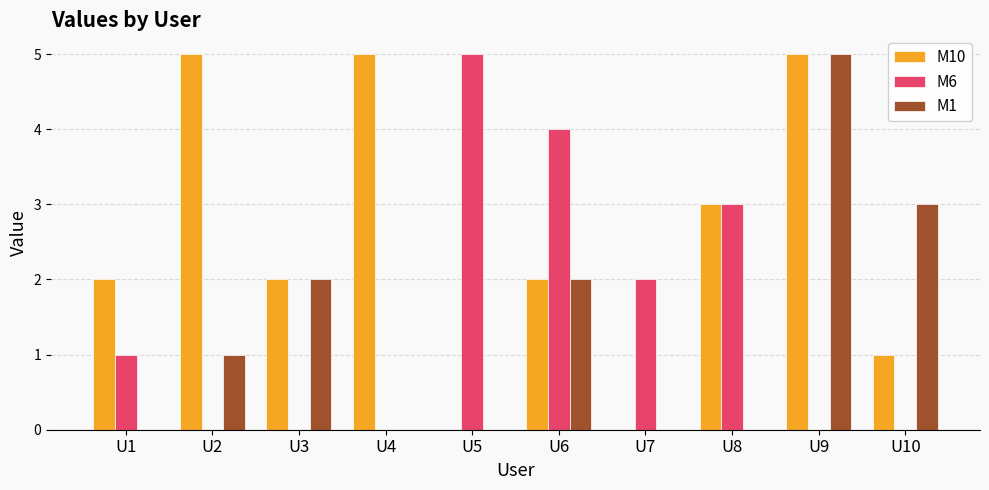

How many groups of bars are there?

10